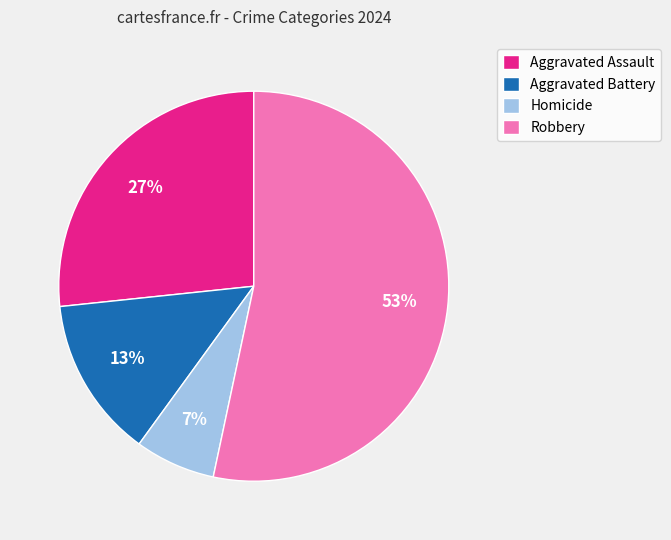

Rank the categories by value from lowest to highest.

Homicide, Aggravated Battery, Aggravated Assault, Robbery